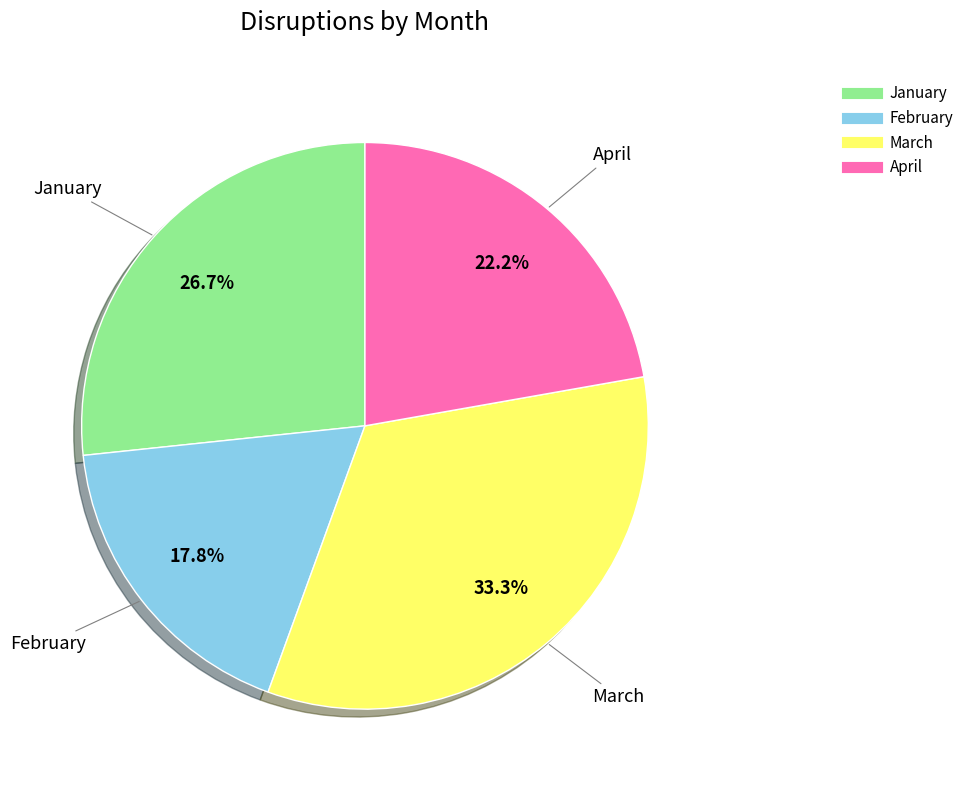

Does January represent more than half of the total?

No